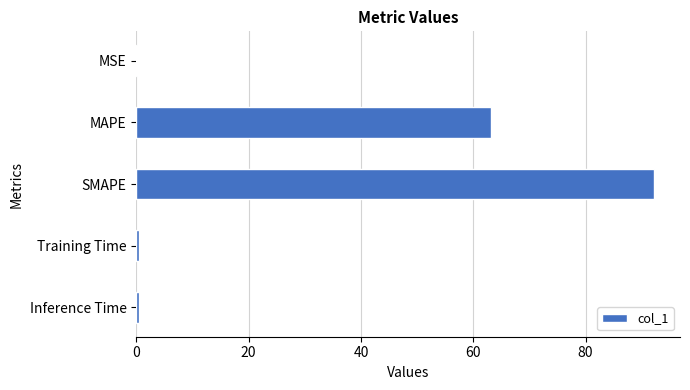

Is it true that the value at MAPE is 63.1?

True